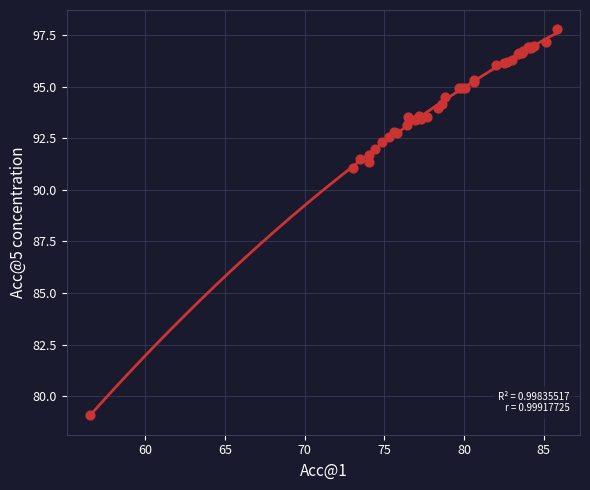

What Y value in the scatter plot is closest to 88?

91.1